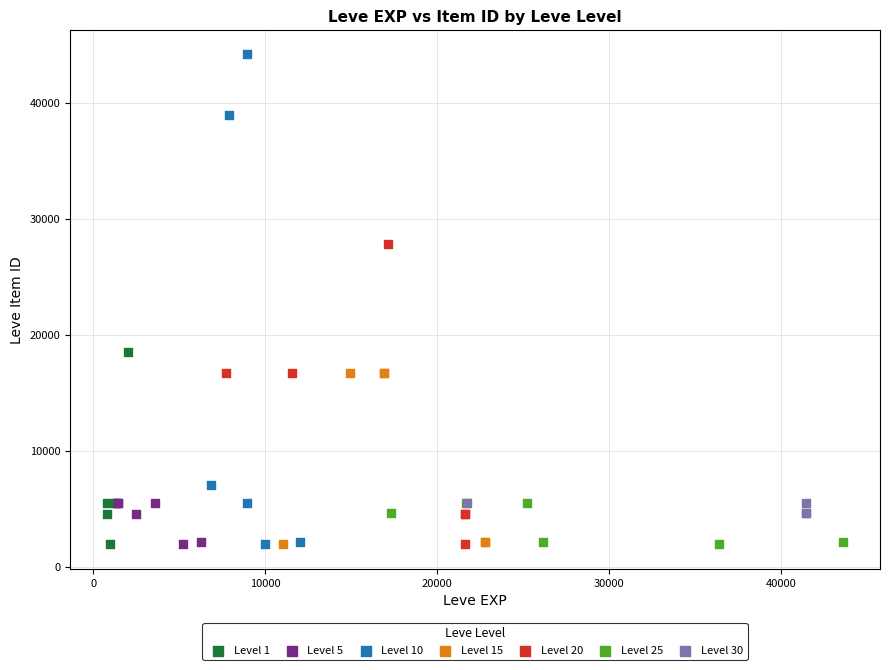

Which series contains the highest Y value?

Level 10